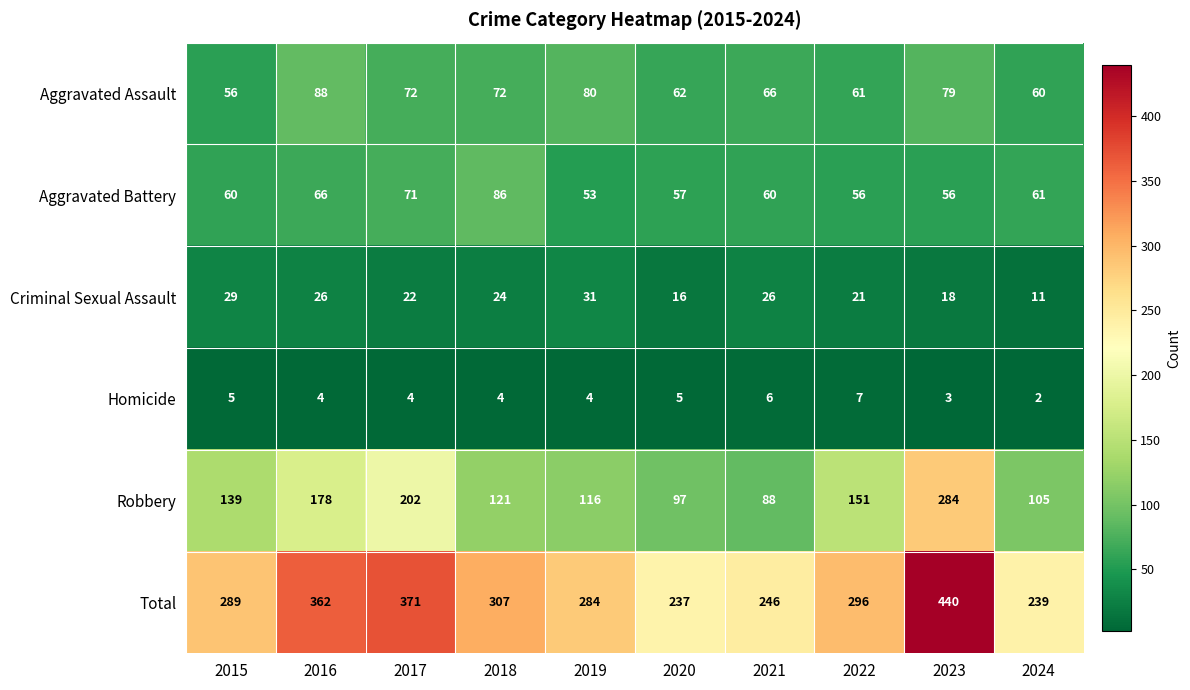

What is the maximum value for Aggravated Battery?

86